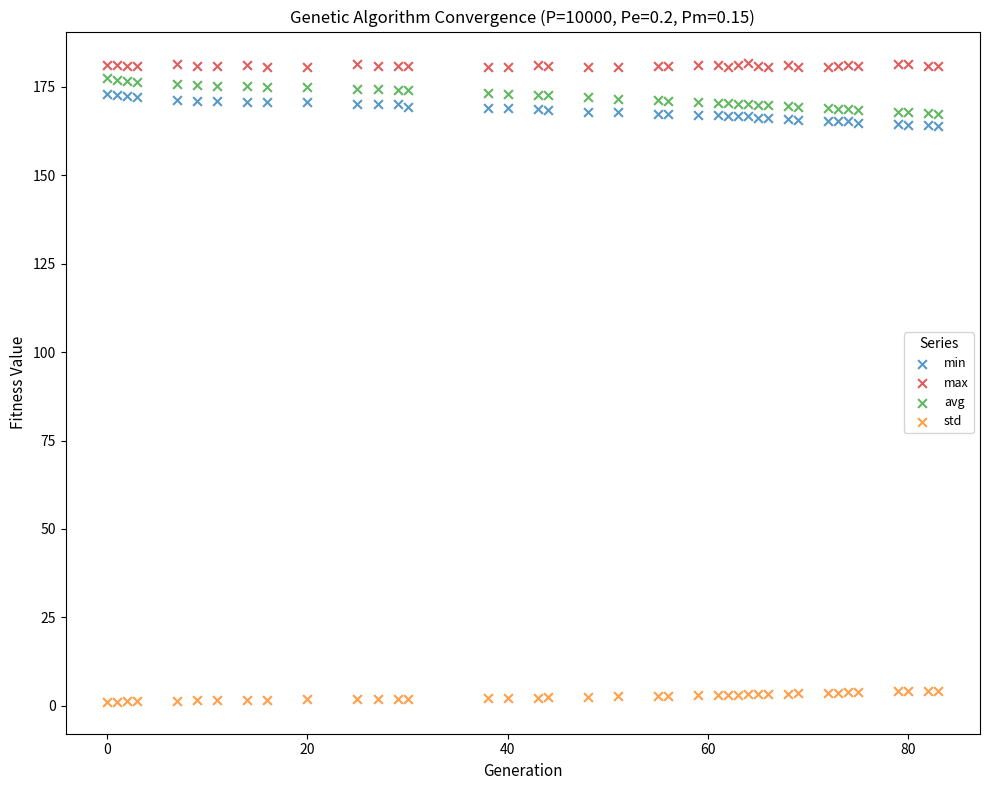

Across all data points, what is the range of X values (max minus min)?

83.0